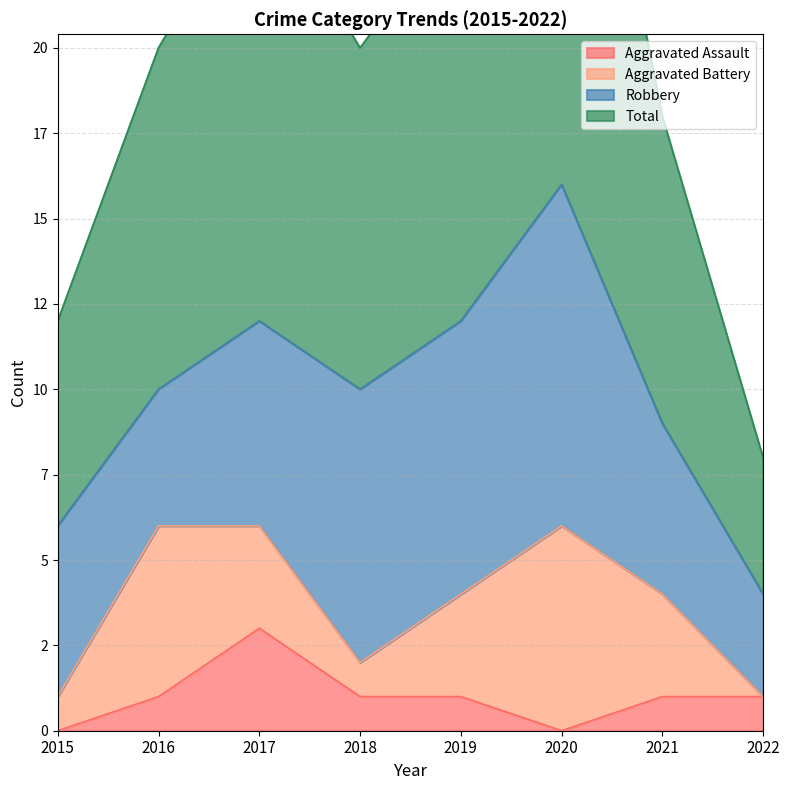

How many interior local peaks does the Total series have?

2